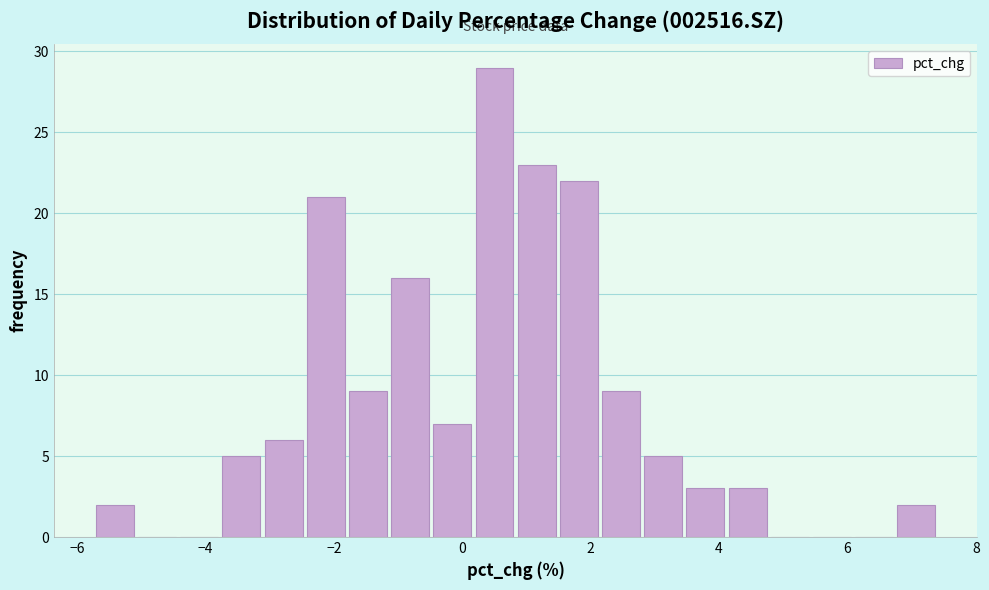

Read against the x-axis, roughly where is the centre of the tallest bar?

0.6